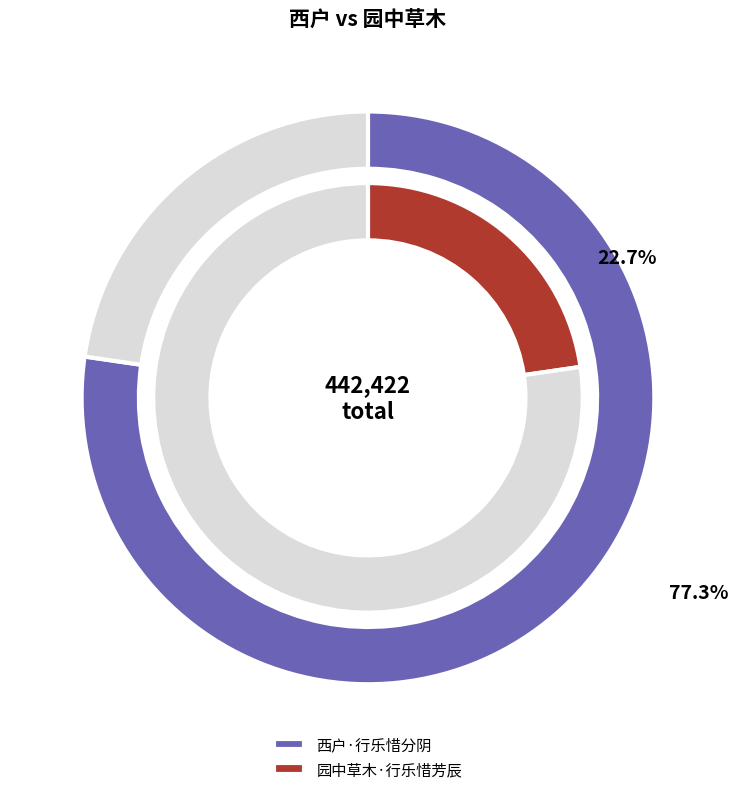

The 西户·行乐惜分阴 slice represents 71% of the pie. True or false?

False